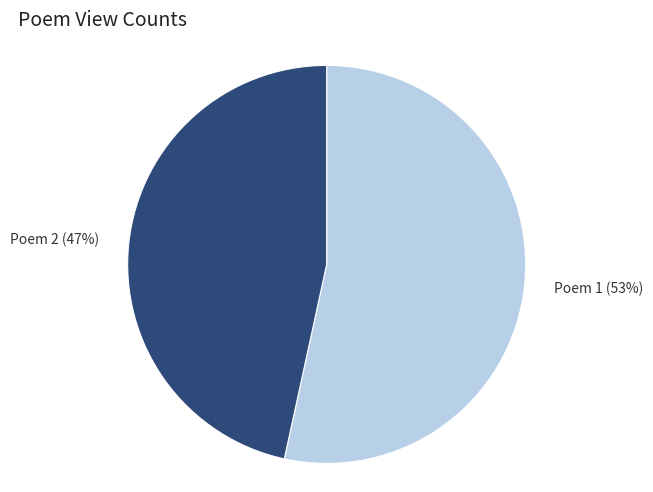

To the nearest percent, what is the average slice percentage?

50%